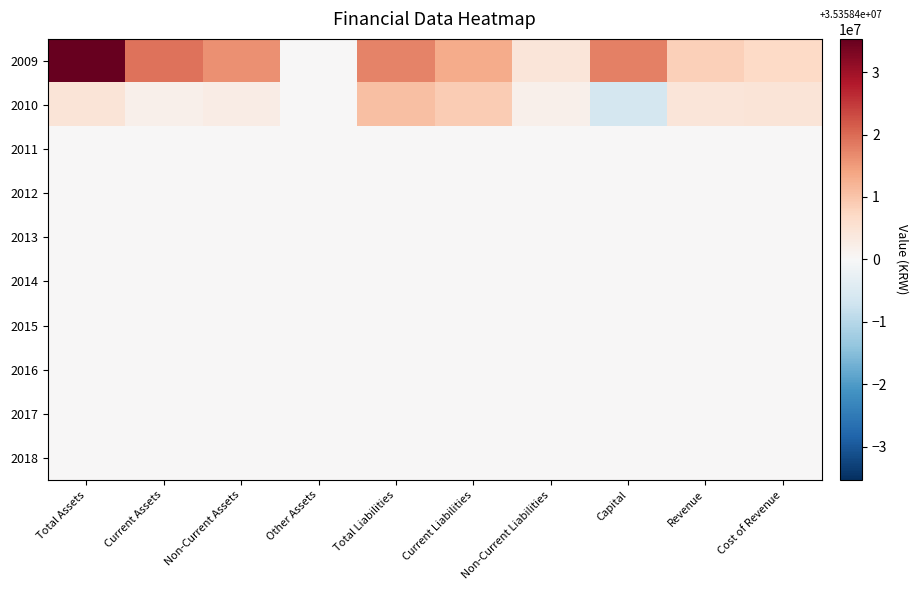

What is the smallest value displayed?

-6140692